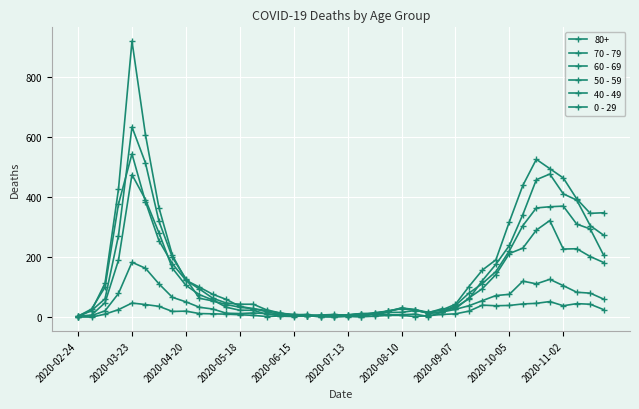

How many data points in 80+ are less than 61?

20